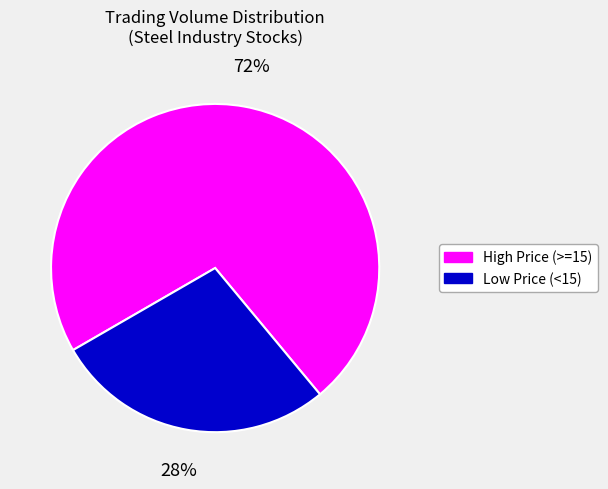

To the nearest percent, what is the average slice percentage?

50%